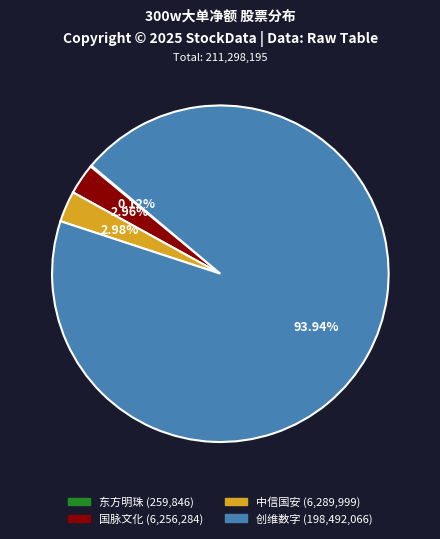

The 创维数字 slice represents 88% of the pie. True or false?

False